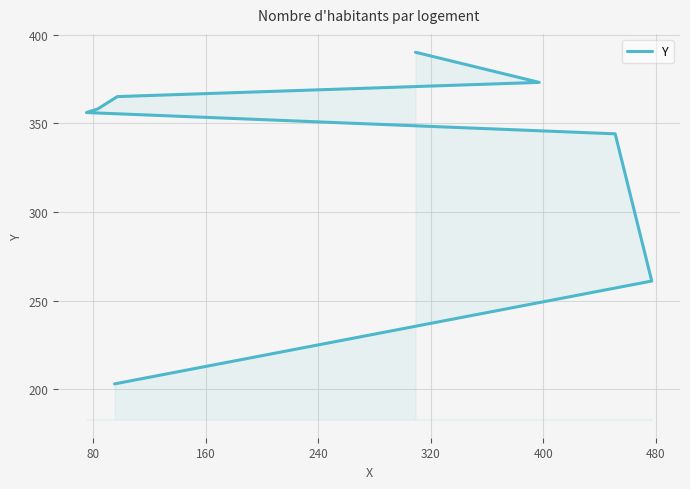

How many categories are shown in the chart?

8